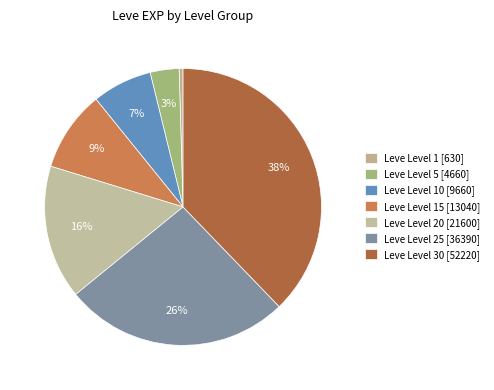

How many segments does this pie chart have?

7